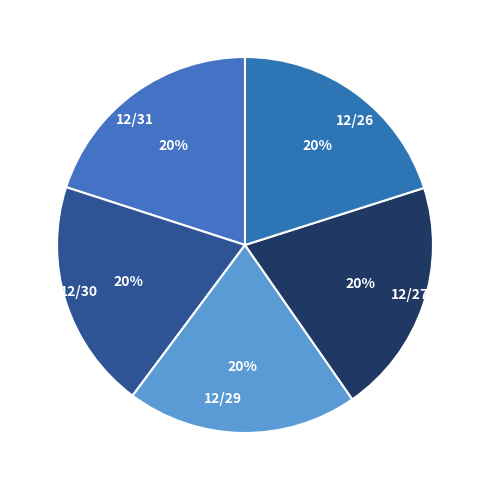

Is there a majority slice in this chart?

No